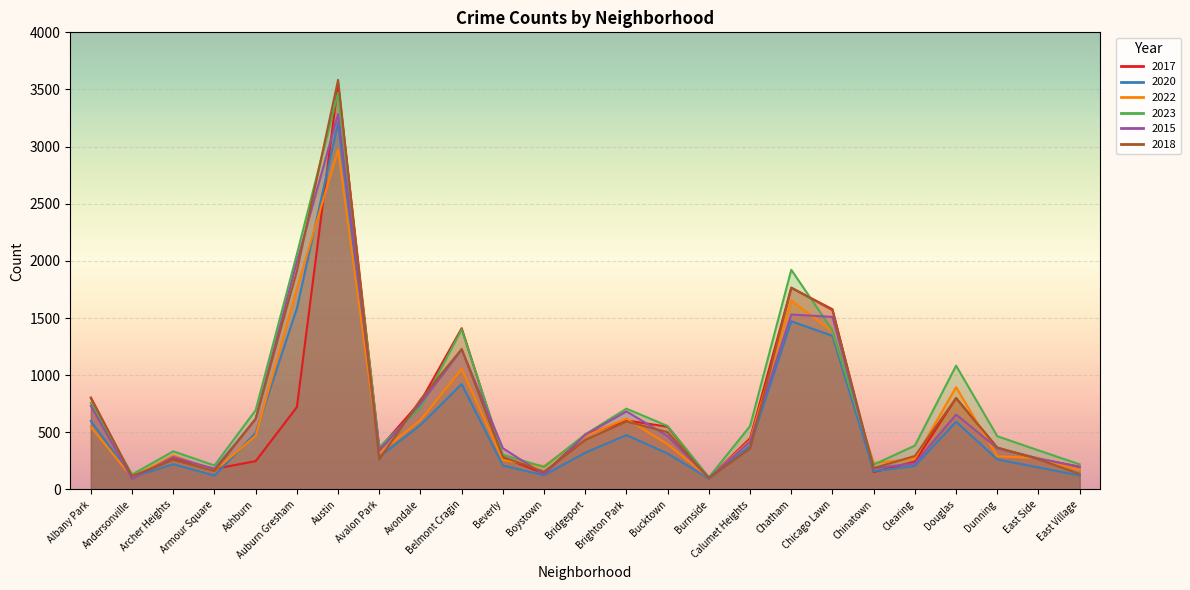

What are all the series names shown in the legend?

2017, 2020, 2022, 2023, 2015, 2018